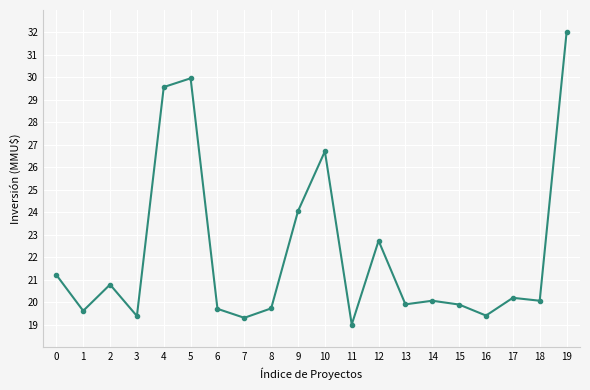

Where is the first local maximum?

2